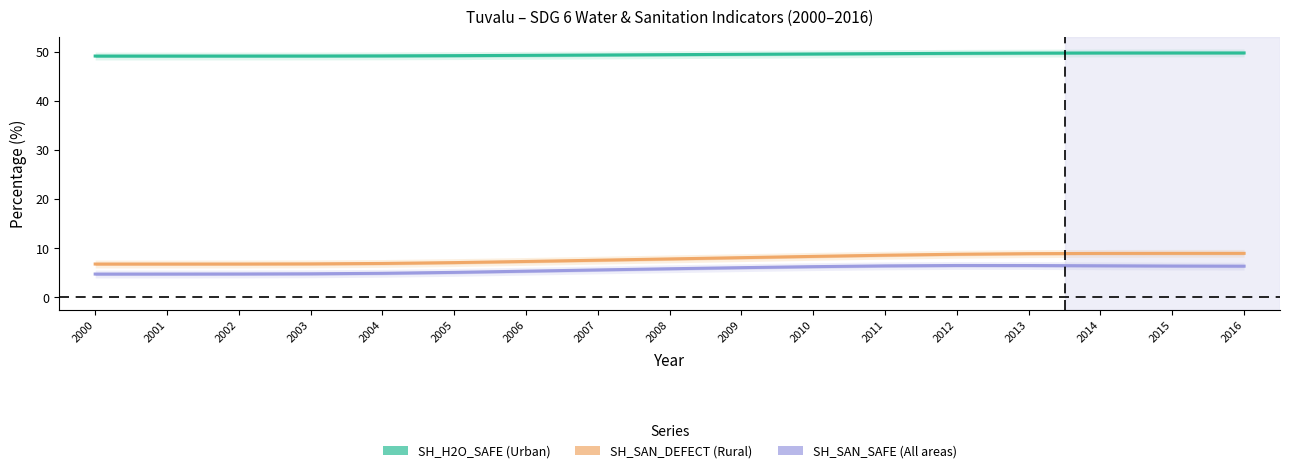

The SH_H2O_SAFE (Urban) series shows 70.2 at 2004. True or false?

False